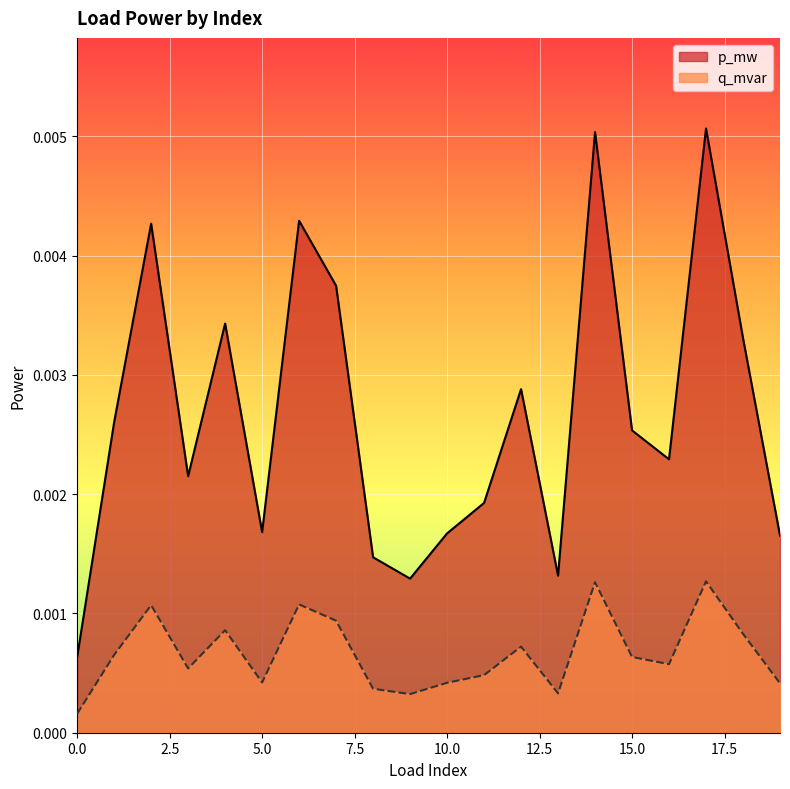

At 13, list the series in order from largest to smallest.

p_mw, q_mvar